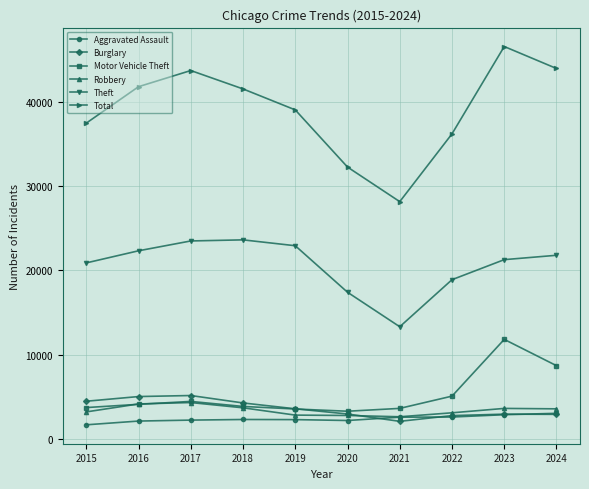

How many lines are shown in the chart?

6